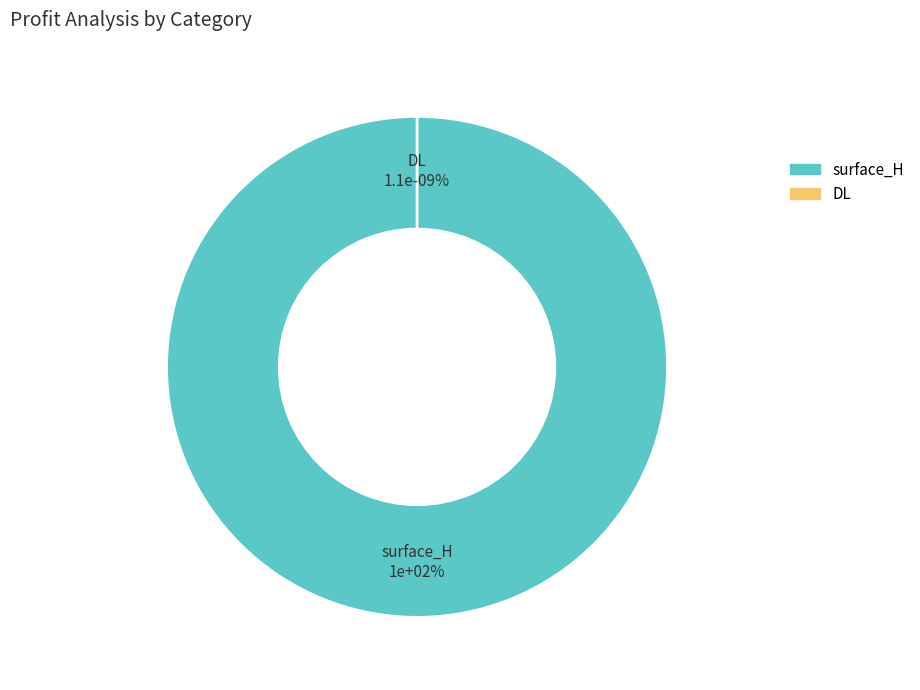

To the nearest percent, what is the difference between the surface_H and DL slice percentages?

100%